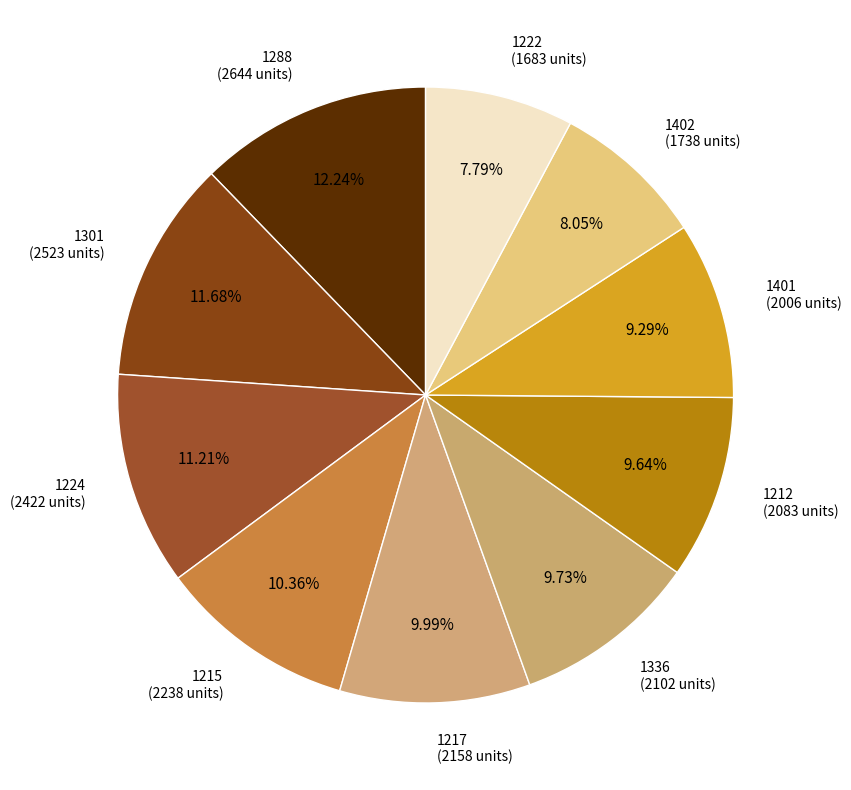

Rank the categories by value from highest to lowest.

1288, 1301, 1224, 1215, 1217, 1336, 1212, 1401, 1402, 1222